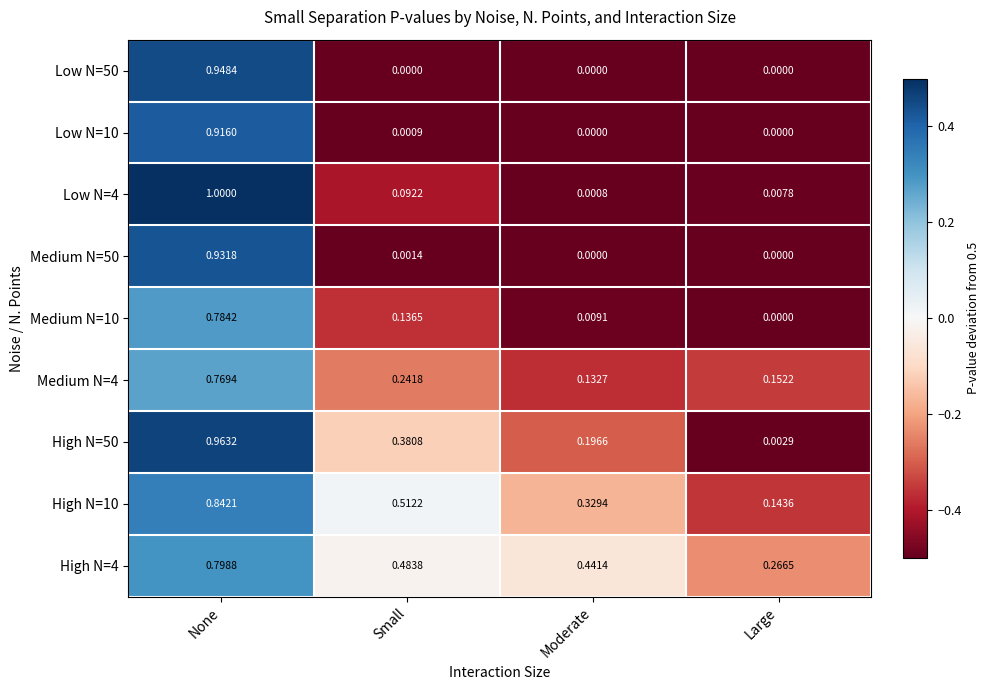

List the series in order of their peak value, lowest first.

Medium N=4, Medium N=10, High N=4, High N=10, Low N=10, Medium N=50, Low N=50, High N=50, Low N=4